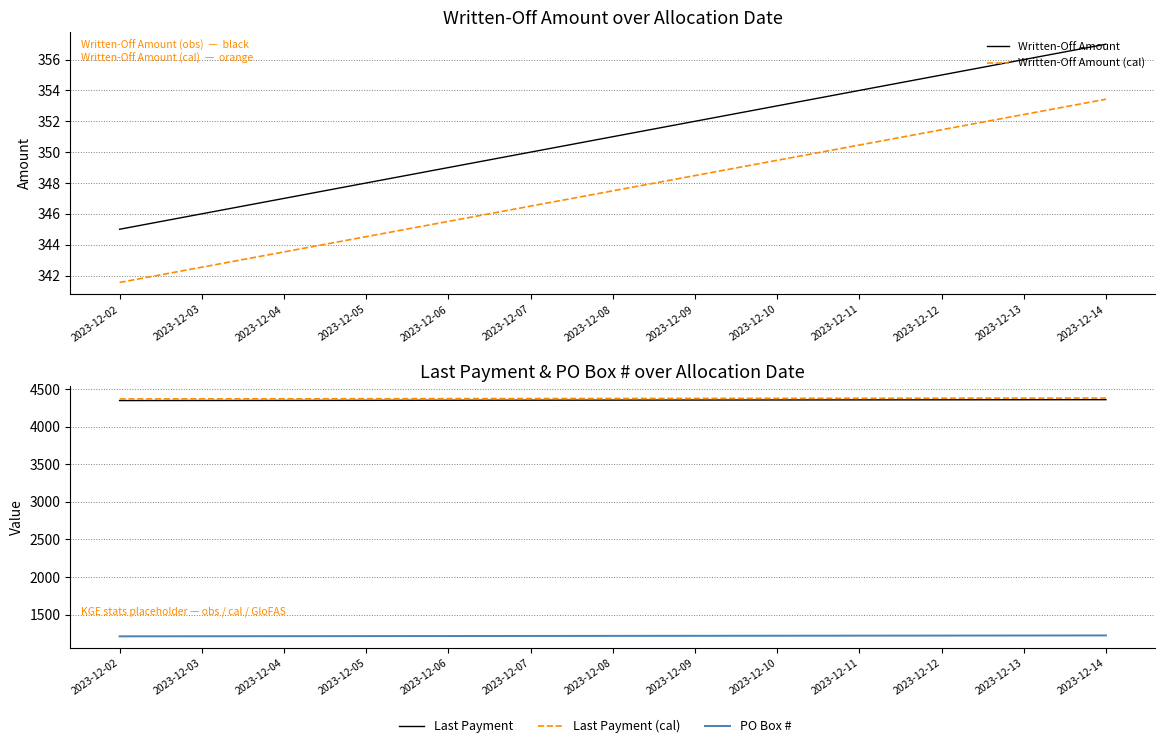

At which label does Written-Off Amount (cal) first exceed 347?

2023-12-08